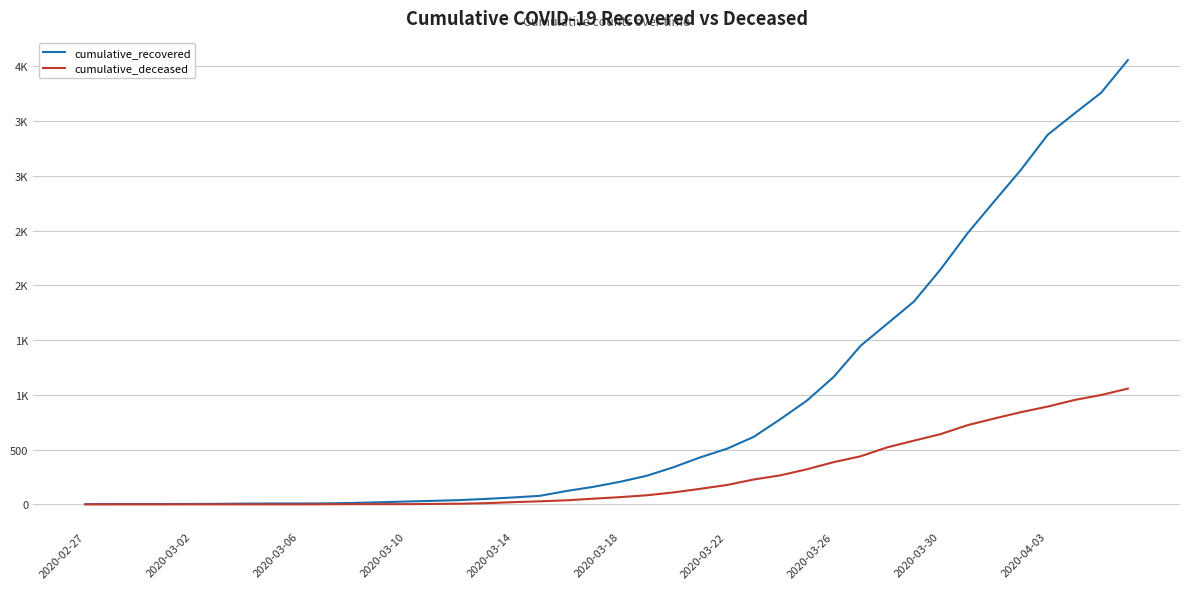

At how many categories does at least one series exceed 3572?

2